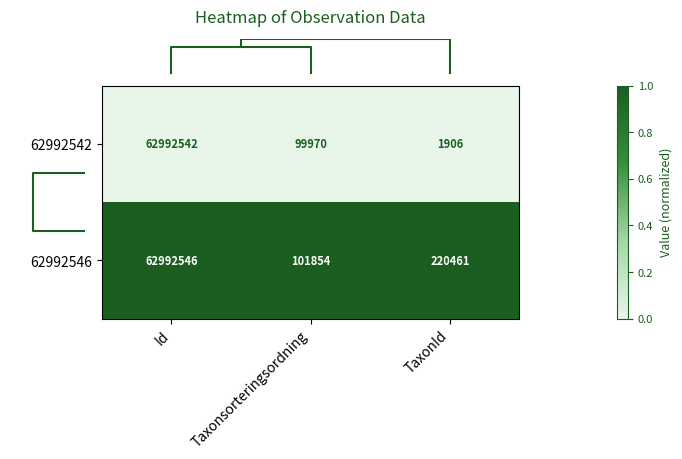

The value of 62992542 at Id is 40094902. True or false?

False